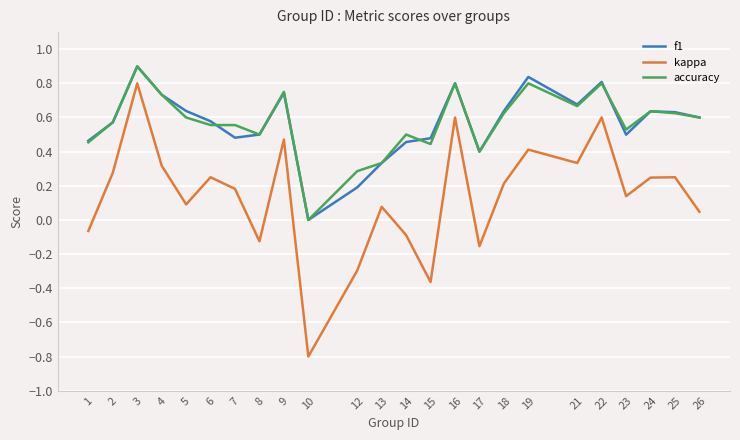

Which series changed the most between 5 and 15?

kappa